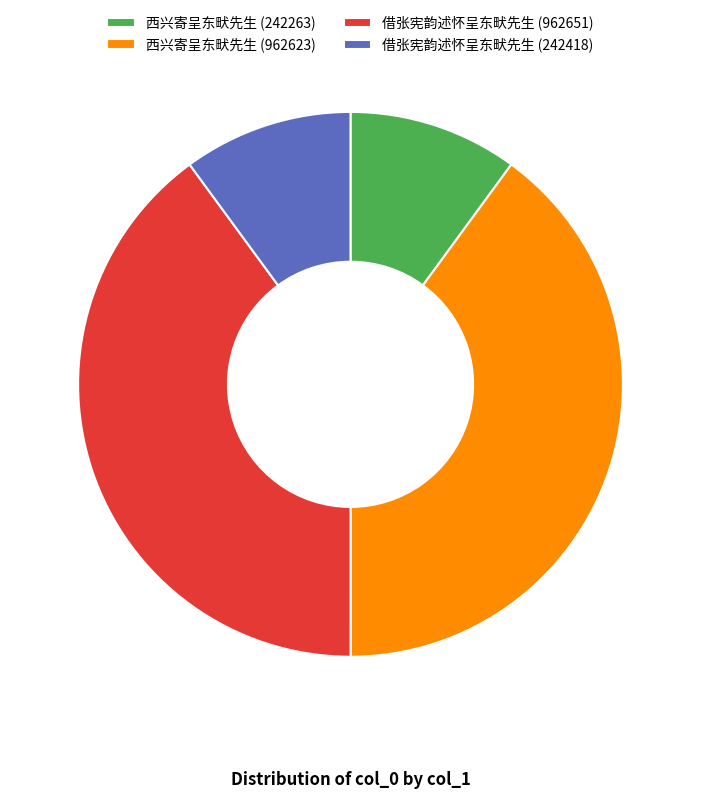

Count the number of slices in the pie.

4